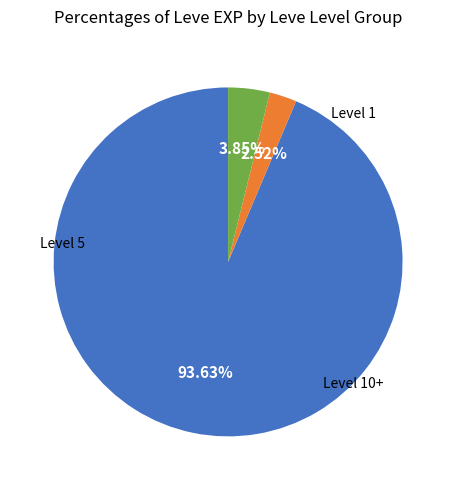

Does any single category account for the majority?

Yes